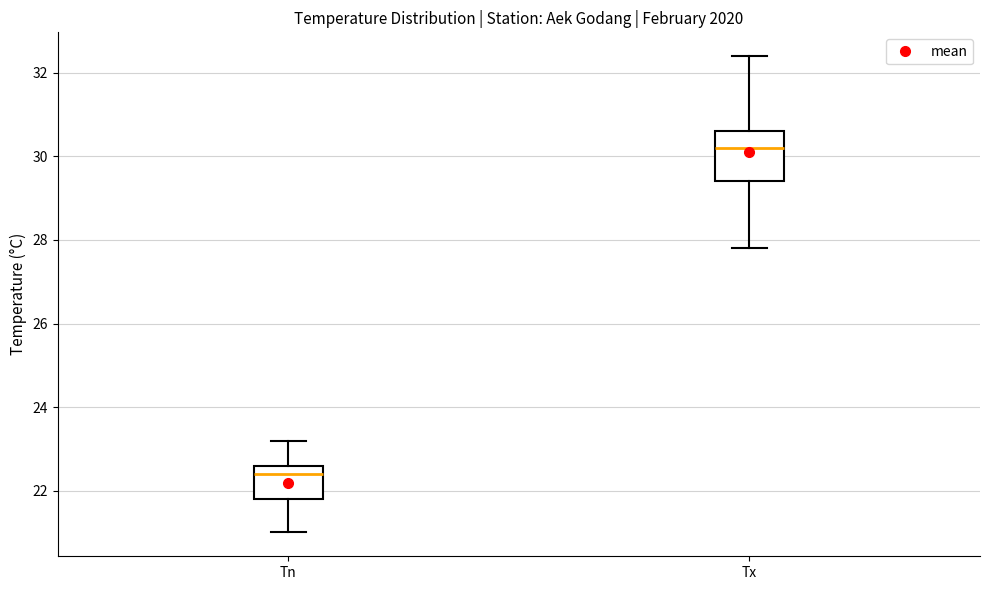

Comparing the boxes themselves (not the whiskers), which one is the tallest?

Tx